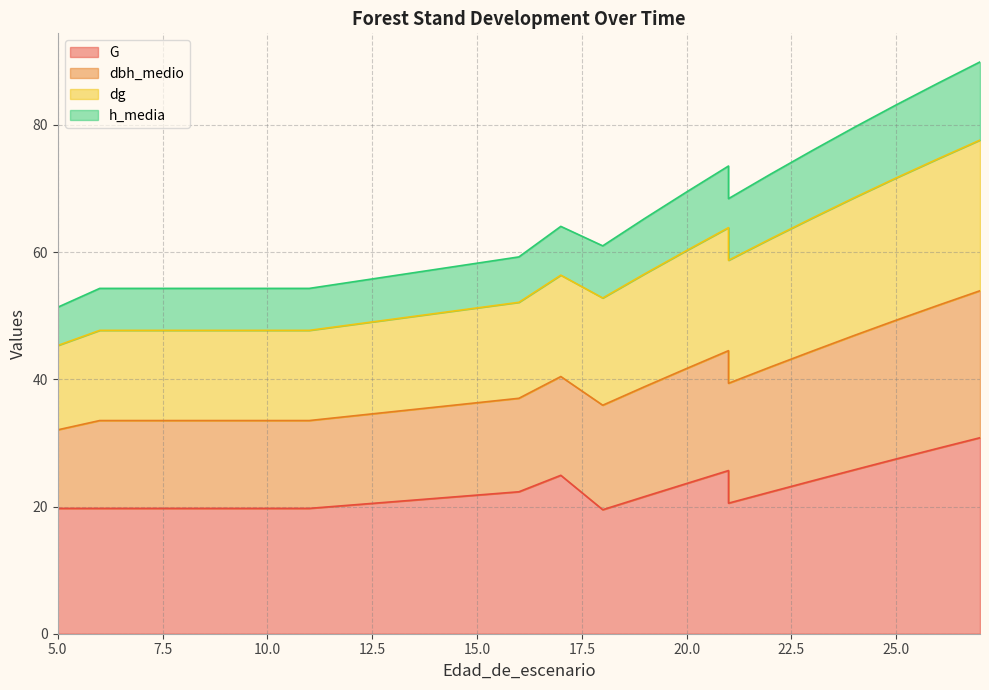

At which label does G reach its minimum?

18